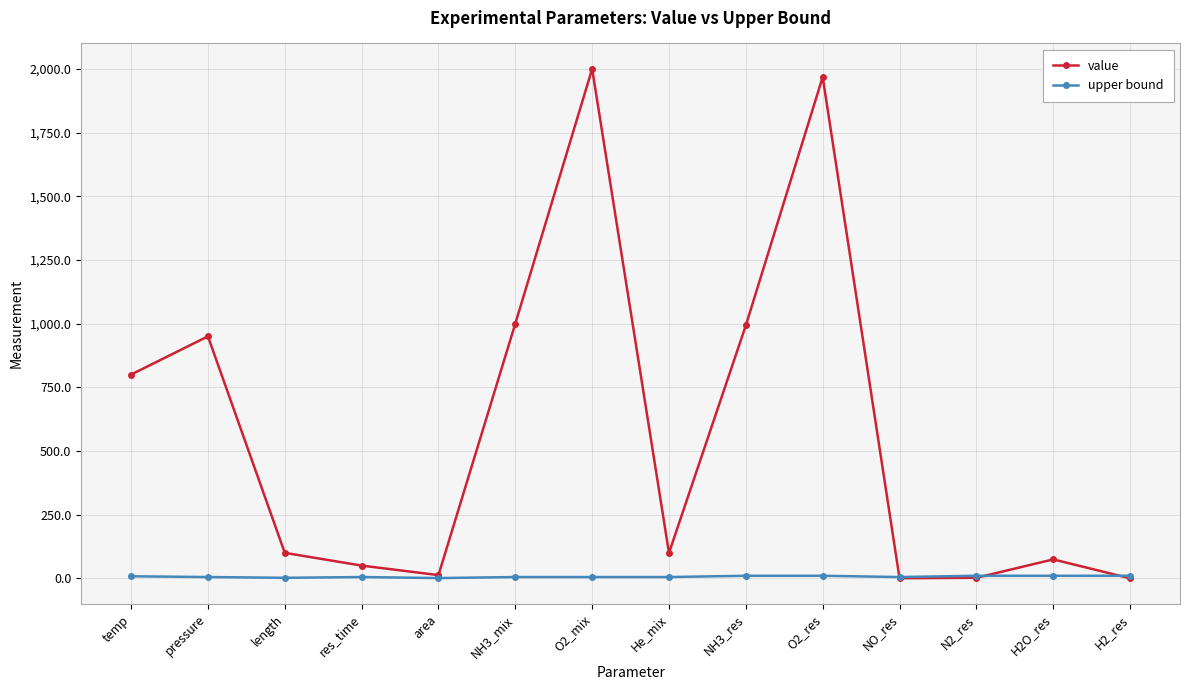

Rank the series by their average value, from highest to lowest.

value, upper bound